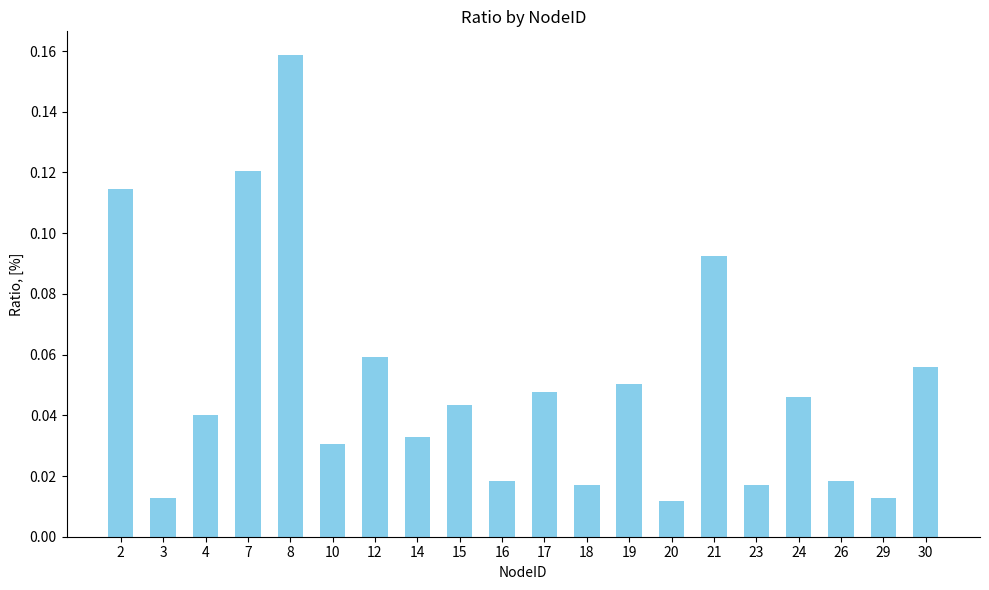

At which category does the chart reach its peak across all series?

8